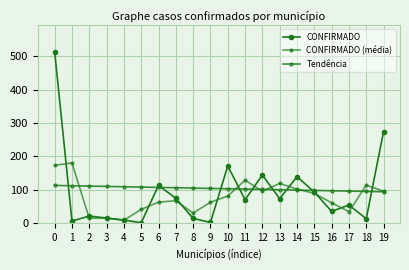

At which label does CONFIRMADO reach its minimum?

5